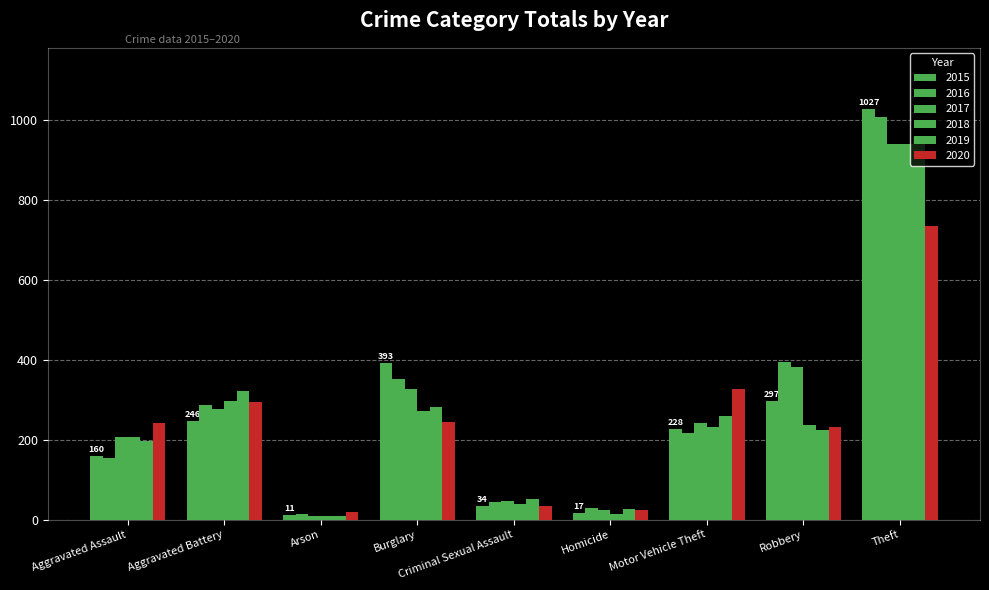

How many groups of bars are there?

9